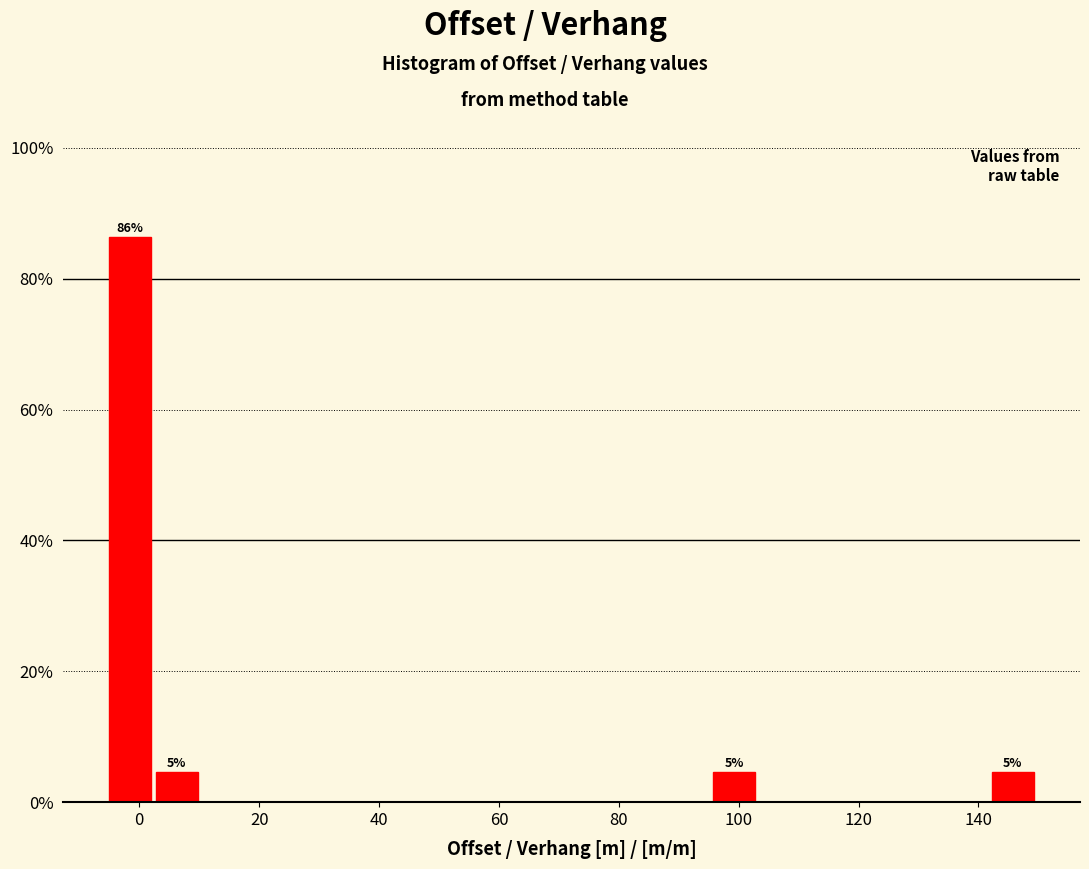

Read against the x-axis, roughly where is the centre of the tallest bar?

-2